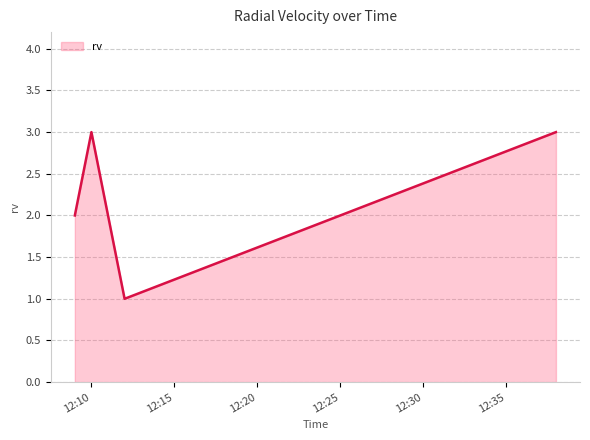

True or false: the data has more than 1 interior local peaks.

False